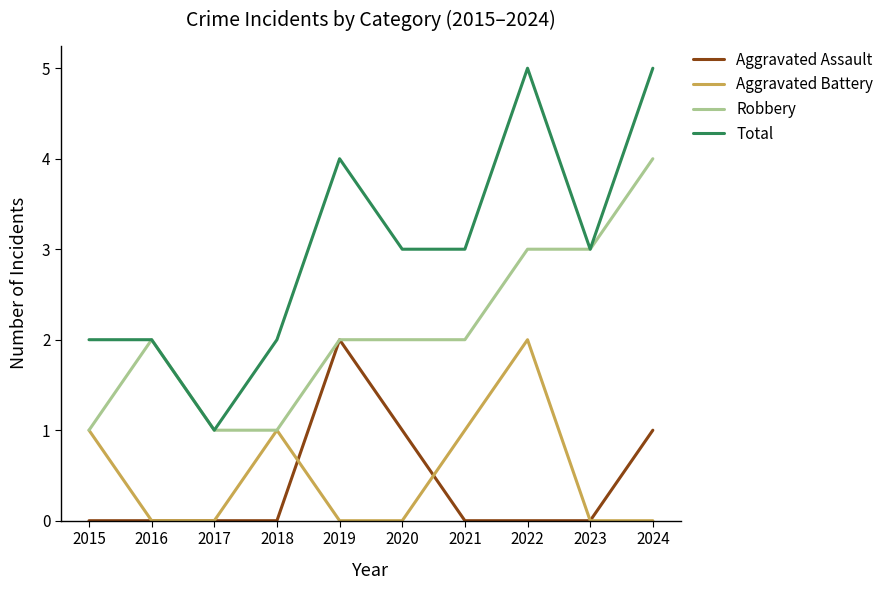

What is the total value across all series at 2016?

4